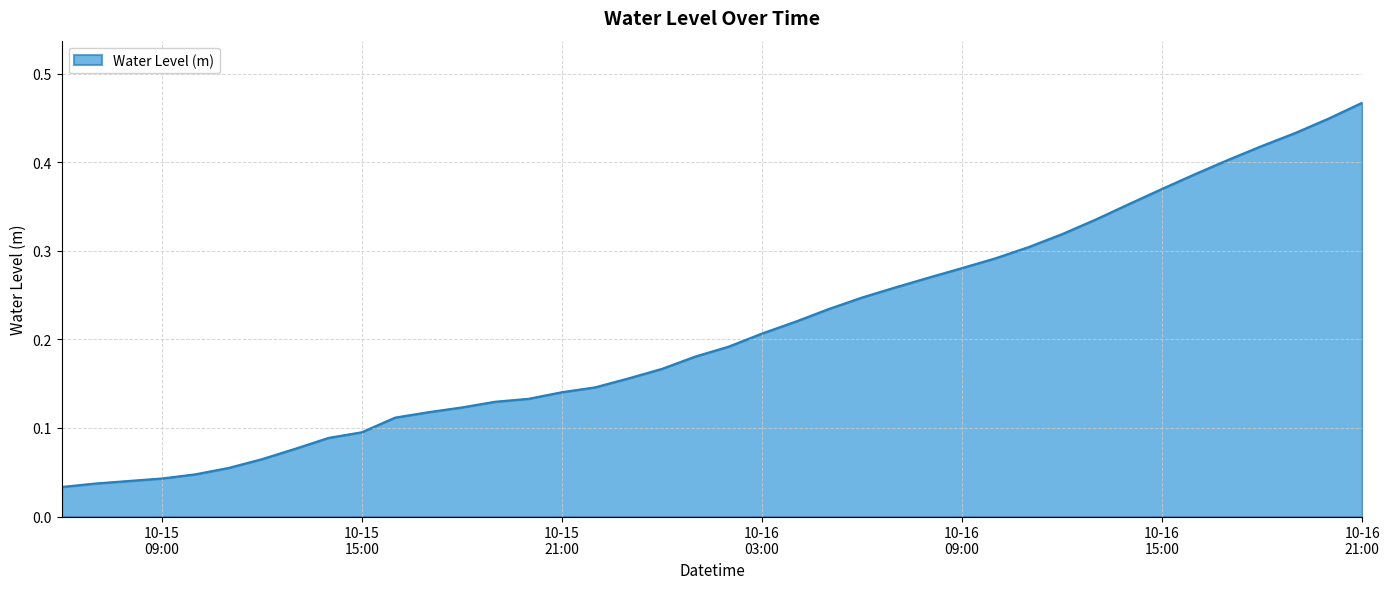

What is the difference between the maximum and minimum values?

0.4